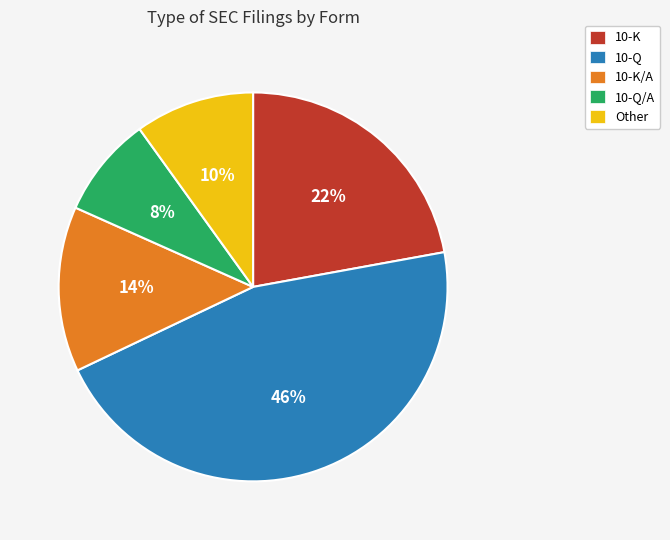

Is it true that 10-K/A is 14% of the pie?

True